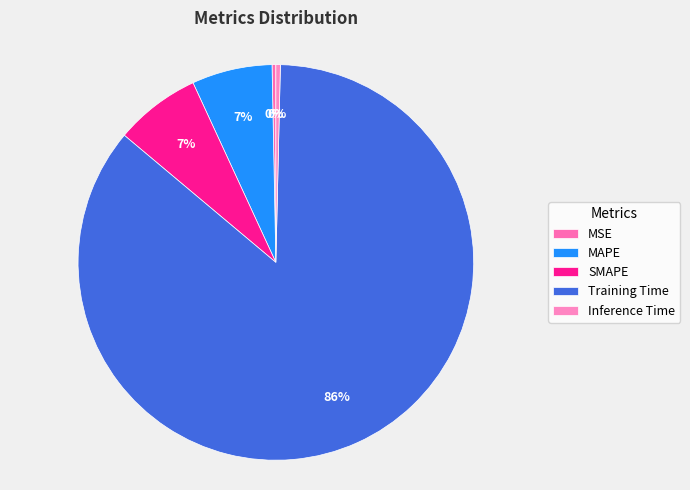

What is the largest slice in the pie chart?

Training Time